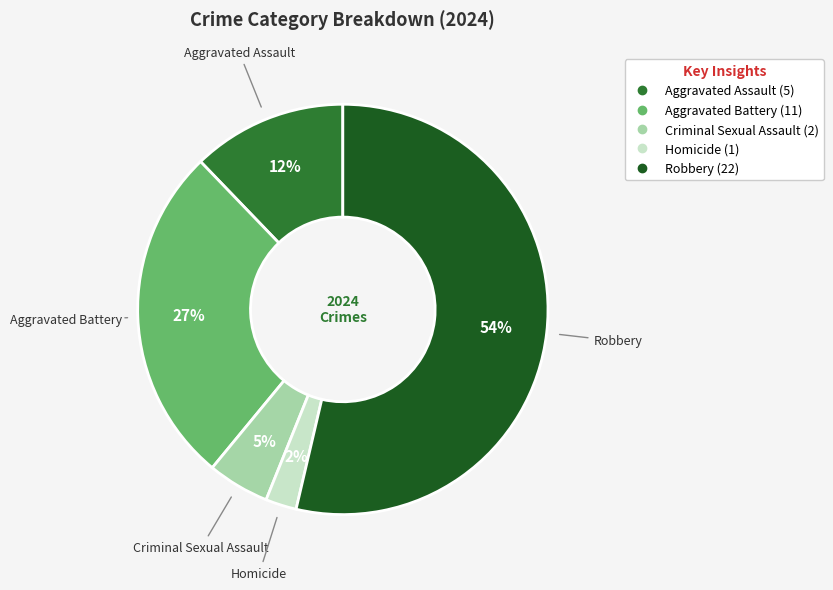

To the nearest percent, what is the combined percentage of Homicide and Criminal Sexual Assault?

7%